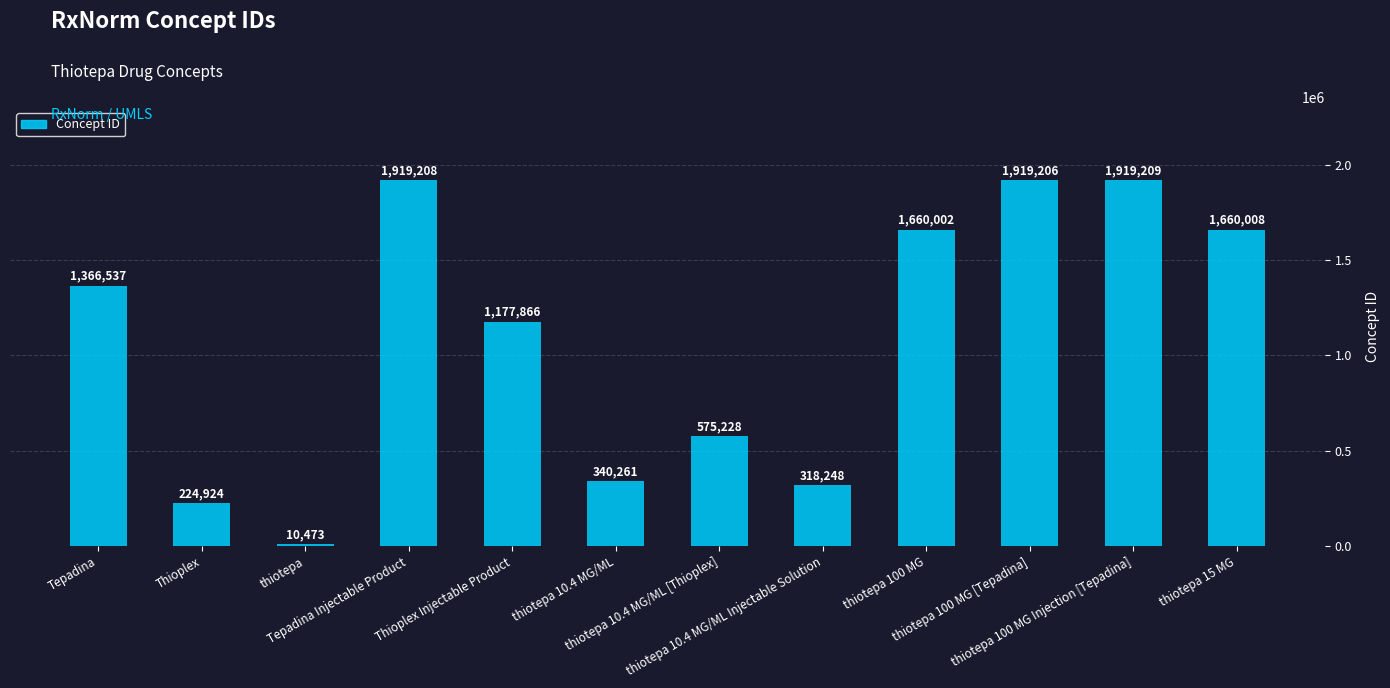

Which label corresponds to the largest value in the chart?

thiotepa 100 MG Injection [Tepadina]